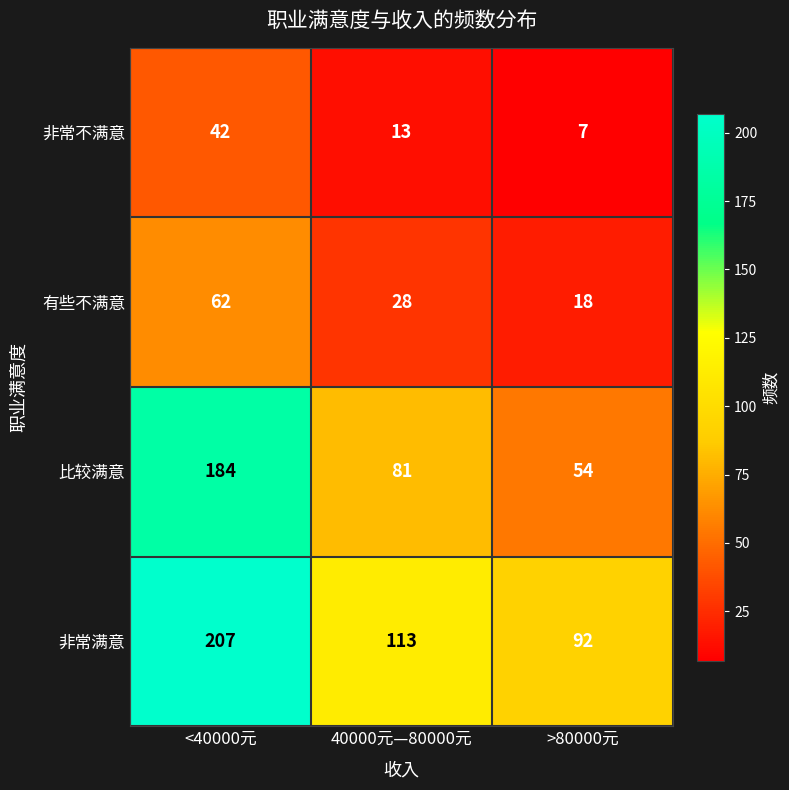

Is it true that 比较满意 equals 184 at <40000元?

True